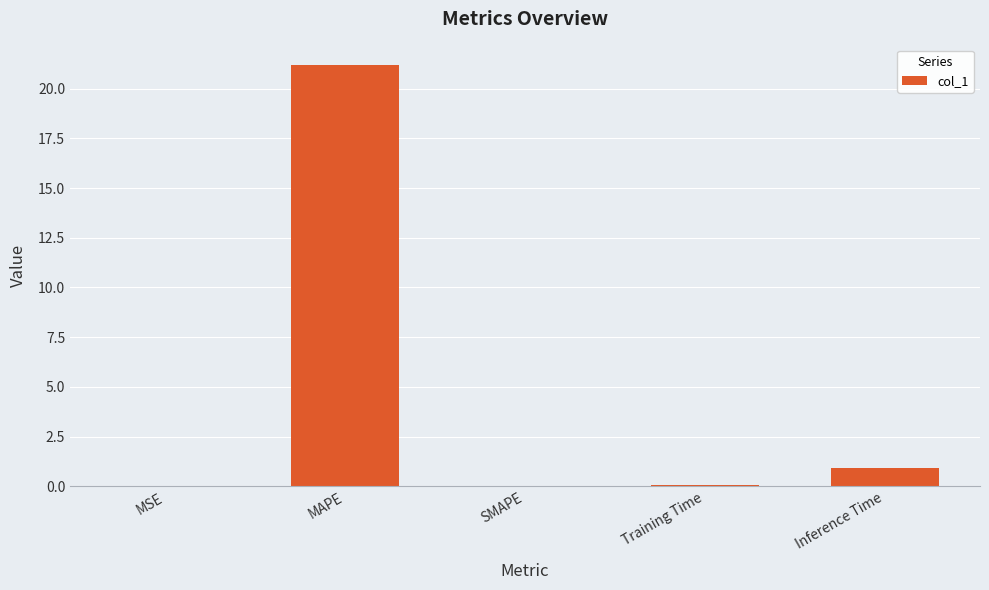

True or false: the data shows 21.2 at MAPE.

True